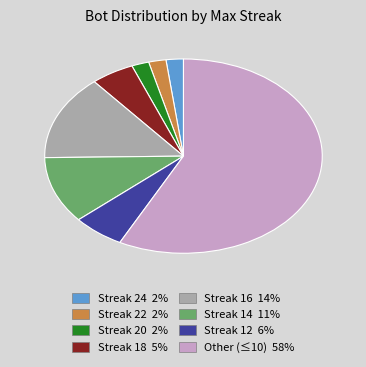

Is there any slice that represents more than half of the pie?

Yes